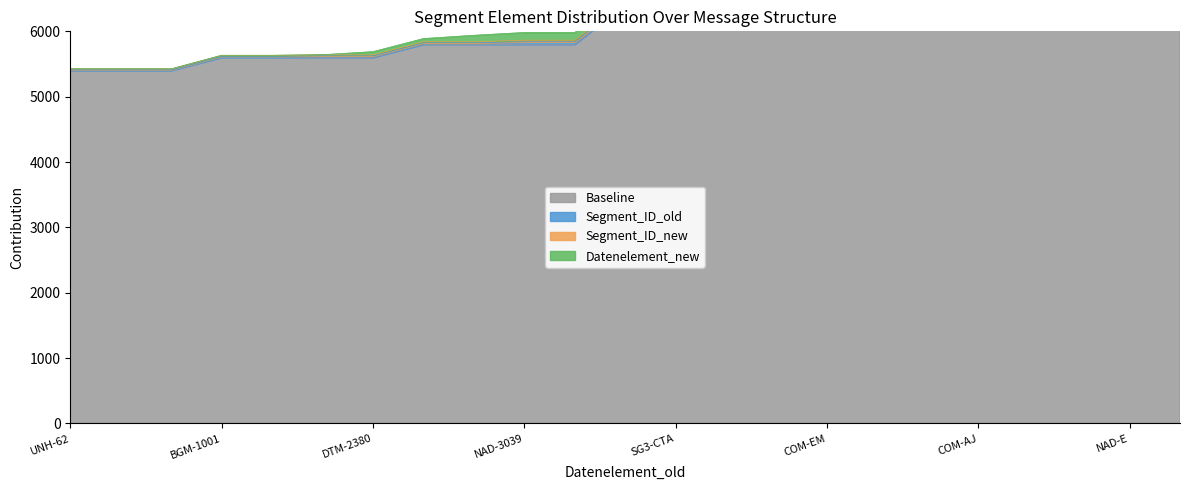

What are all the series names shown in the legend?

Baseline, Segment_ID_old, Segment_ID_new, Datenelement_new